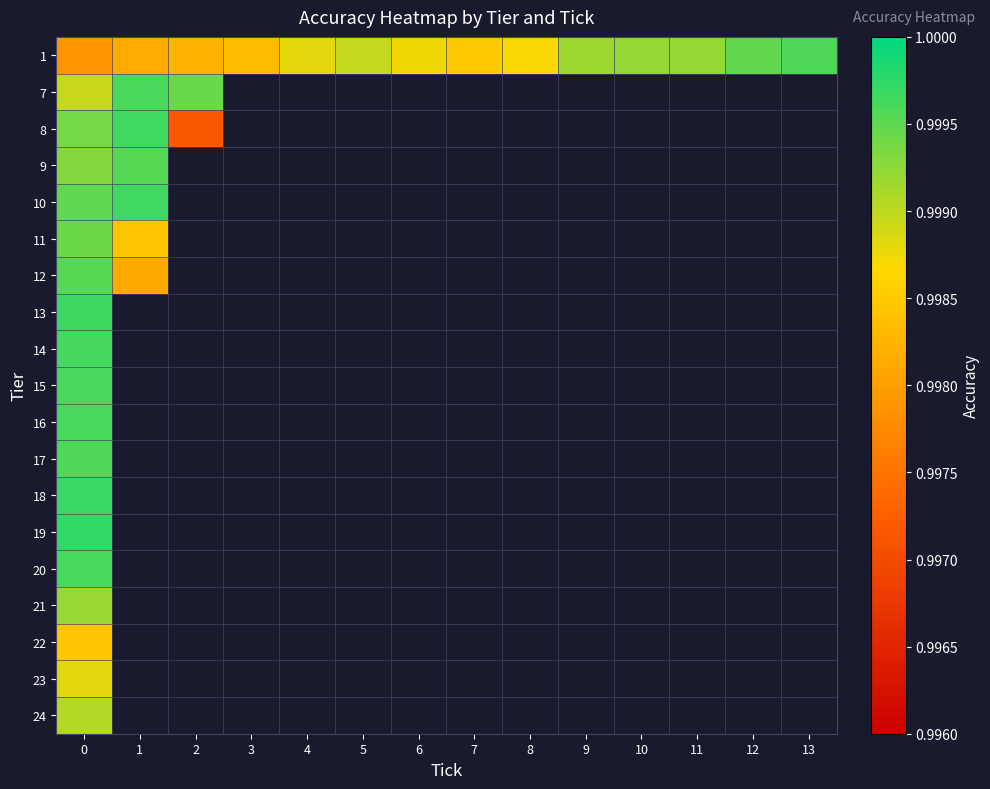

What is the maximum value for 24?

1.0